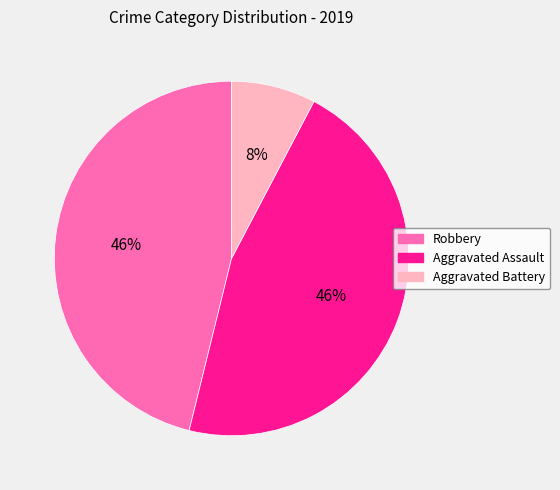

Is Robbery the majority of the pie?

No